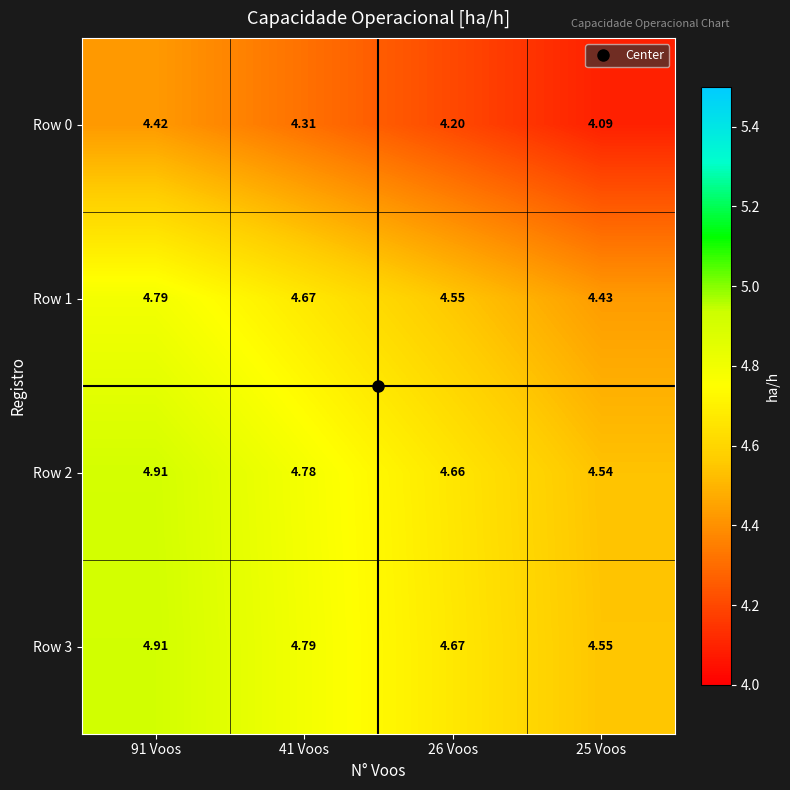

Is the value of Row 2 at 25 Voos greater than the value of Row 0 at 26 Voos?

Yes